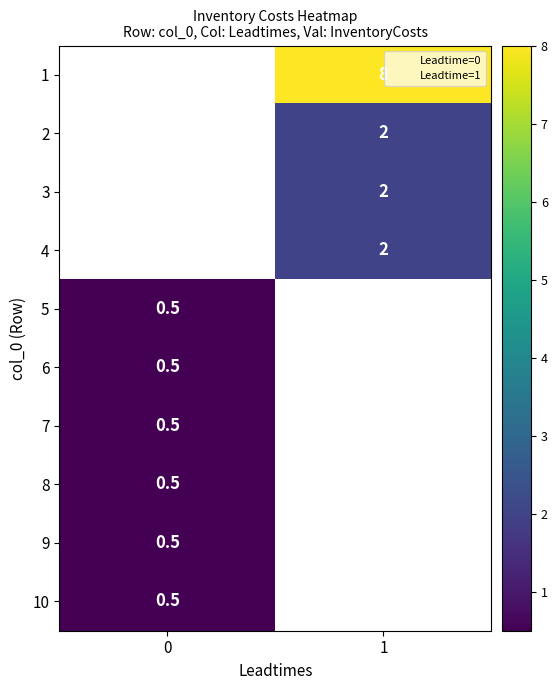

Which label corresponds to the largest value in the chart?

1